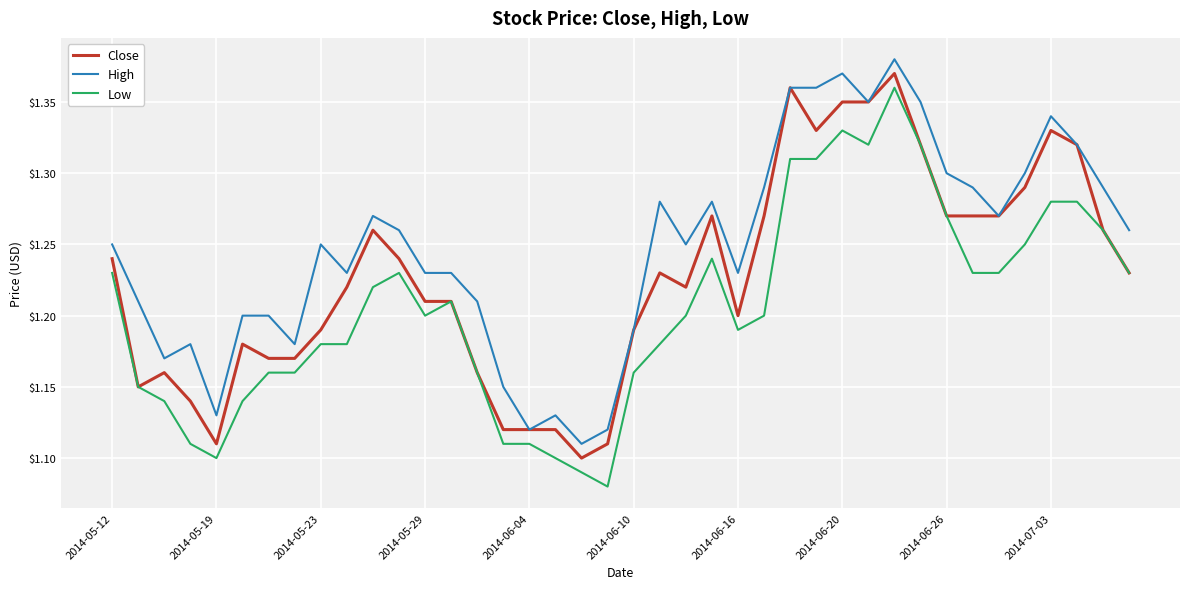

Which series has the largest total across all categories?

High